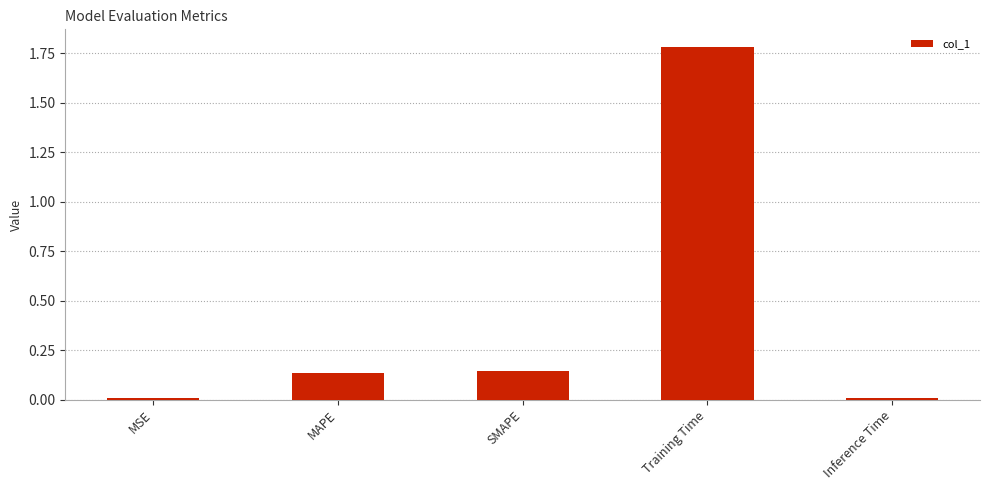

What is the greatest value displayed?

1.8